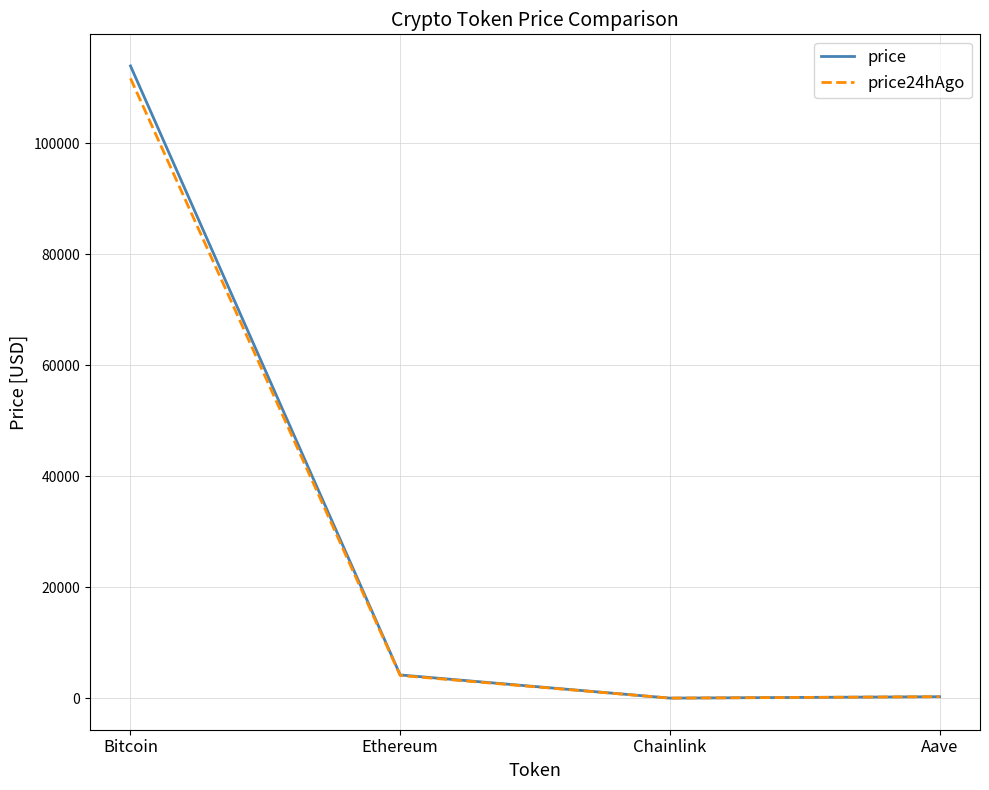

What is the highest value of the price24hAgo series?

111681.0